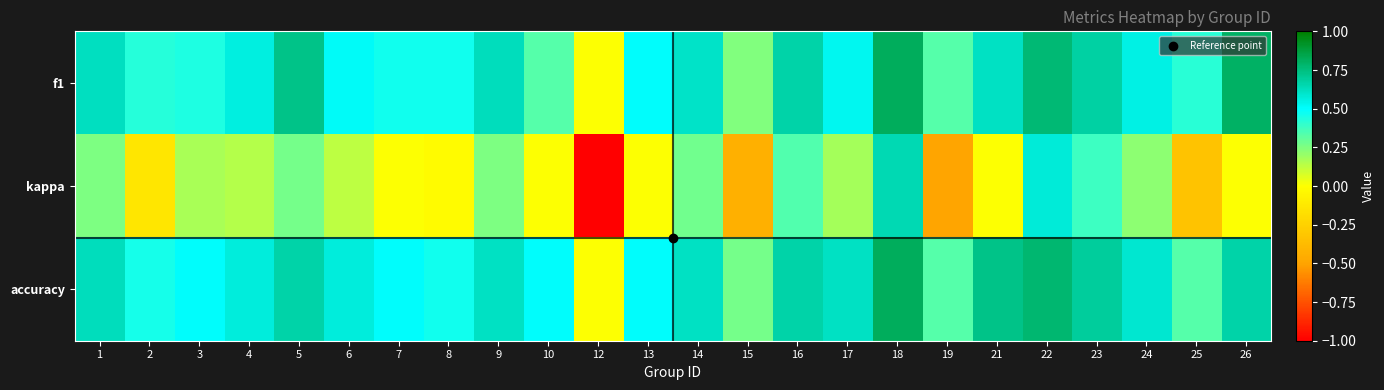

Reading left to right, transcribe all the data shown in this chart.

f1: 1=0.6	2=0.4	3=0.4	4=0.6	5=0.7	6=0.5	7=0.5	8=0.5	9=0.6	10=0.3	12=0.0	13=0.5	14=0.6	15=0.2	16=0.7	17=0.5	18=0.8	19=0.3	21=0.6	22=0.8	23=0.7	24=0.5	25=0.4	26=0.8
kappa: 1=0.2	2=-0.1	3=0.2	4=0.1	5=0.3	6=0.1	7=0.0	8=-0.0	9=0.3	10=0.0	12=-1.0	13=0.0	14=0.3	15=-0.4	16=0.3	17=0.2	18=0.6	19=-0.5	21=0.0	22=0.6	23=0.4	24=0.2	25=-0.3	26=0.0
accuracy: 1=0.6	2=0.5	3=0.5	4=0.6	5=0.7	6=0.6	7=0.5	8=0.5	9=0.6	10=0.5	12=0.0	13=0.5	14=0.6	15=0.3	16=0.7	17=0.6	18=0.8	19=0.3	21=0.7	22=0.8	23=0.7	24=0.6	25=0.3	26=0.7